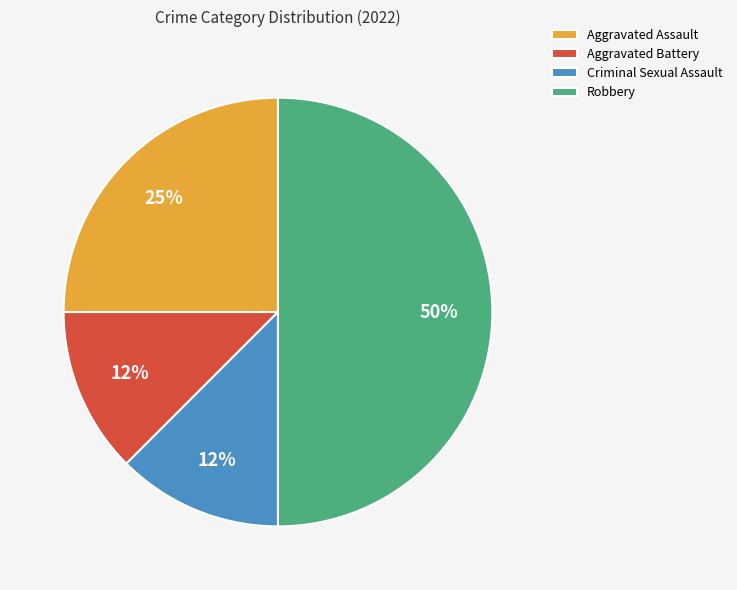

Combined, do Aggravated Battery and Aggravated Assault account for over 50%?

No